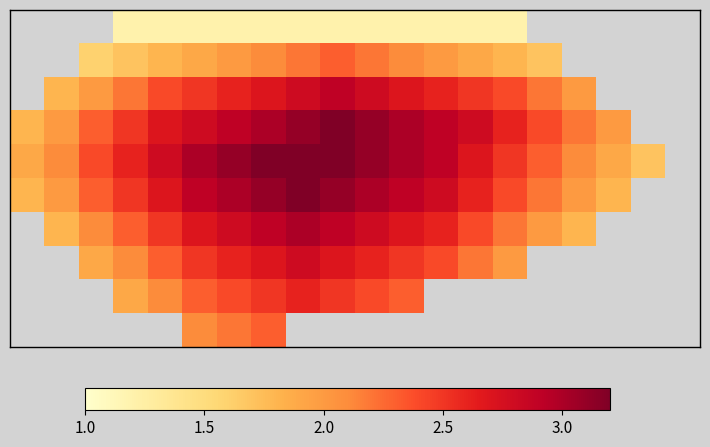

How many distinct data groups are displayed?

10